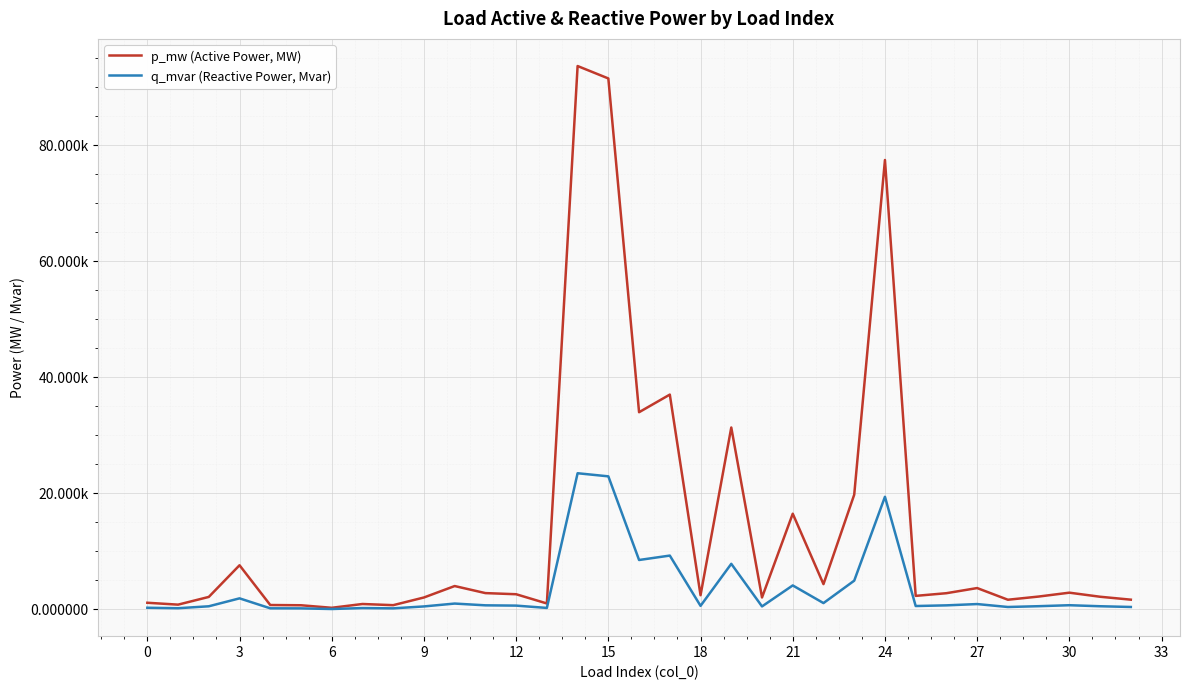

Does the chart have visible grid lines?

Yes